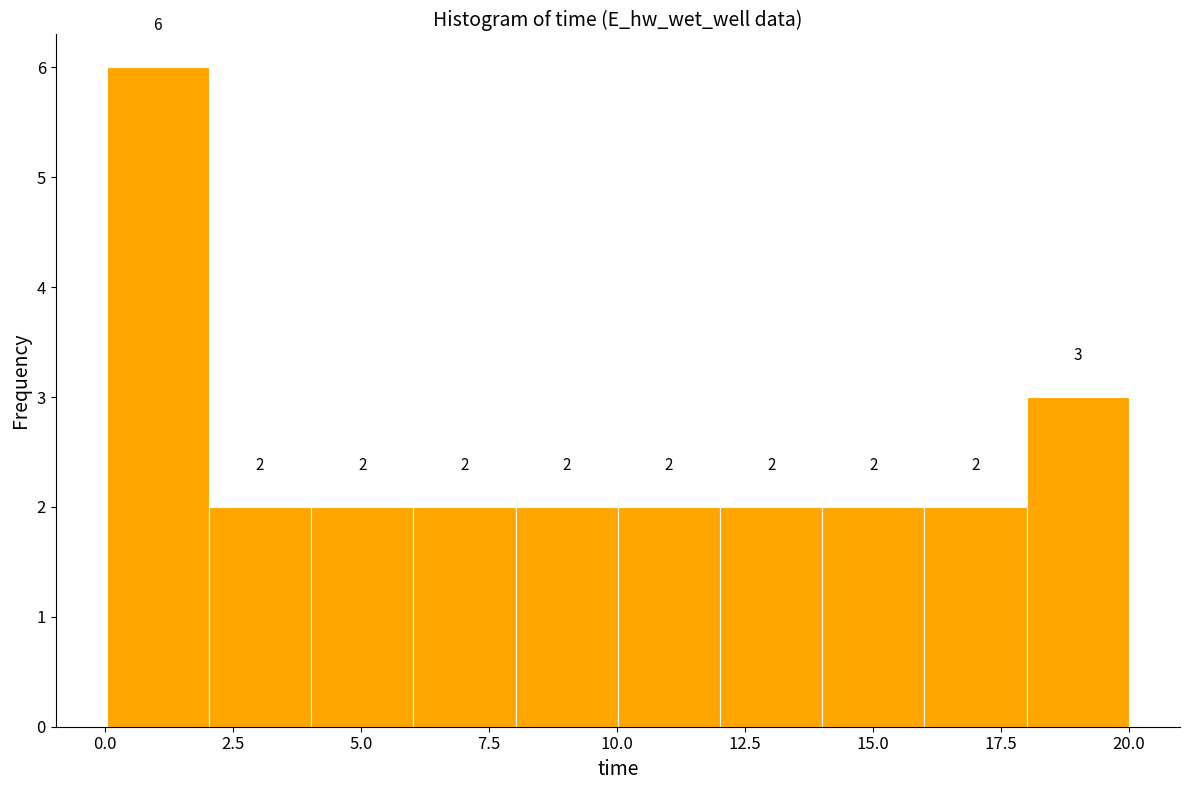

Read against the x-axis, roughly where is the centre of the tallest bar?

1.0